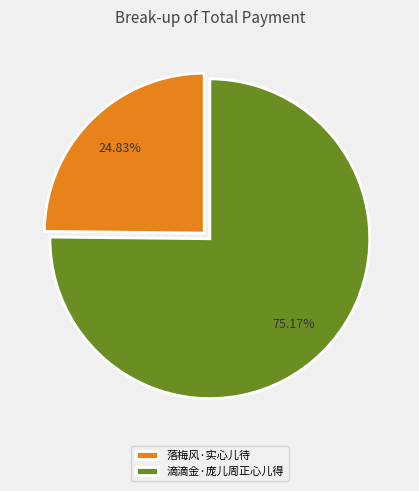

To the nearest percent, what is the combined percentage of 滴滴金·庞儿周正心儿得 and 落梅风·实心儿待?

100%